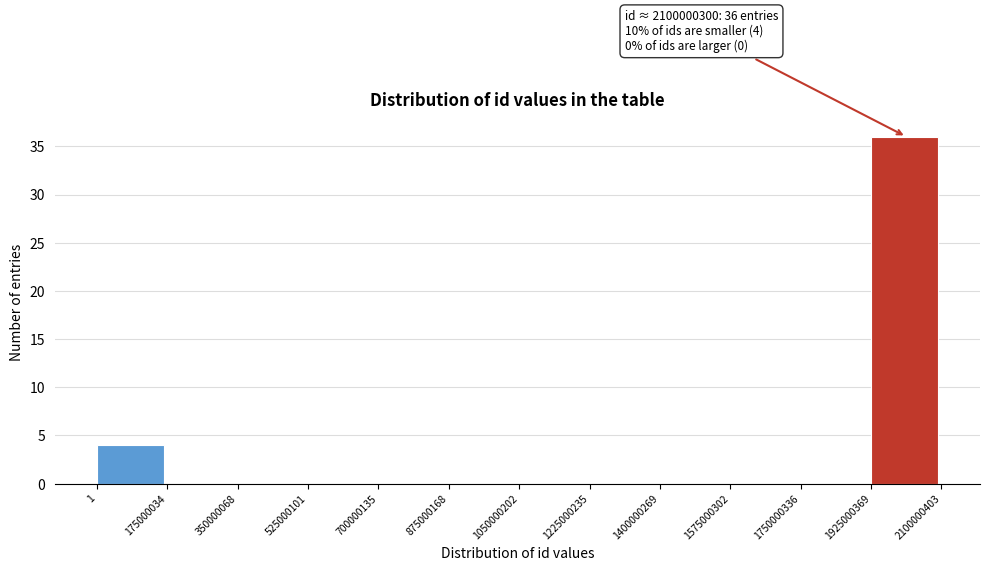

Which range on the x-axis has the tallest bar?

1925000369 to 2100000403